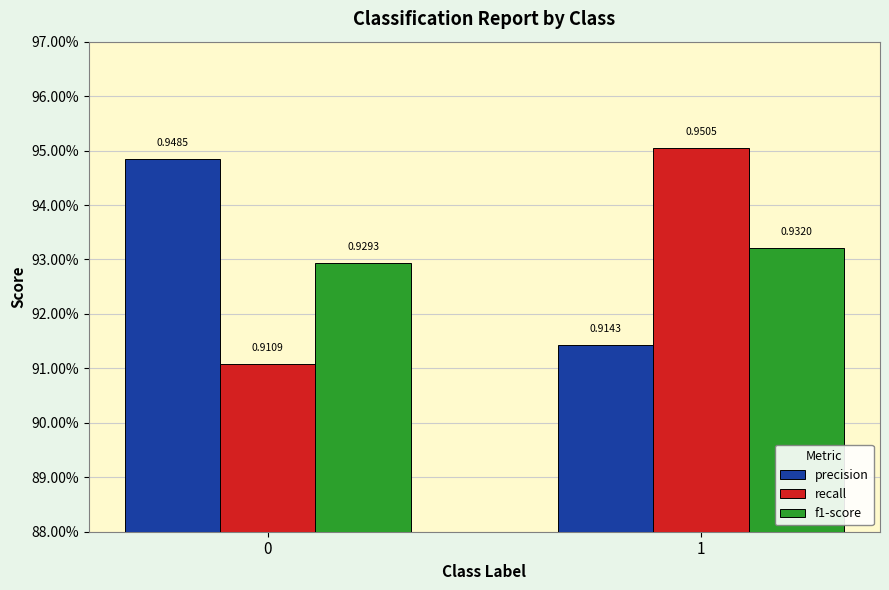

What are all the series names shown in the legend?

precision, recall, f1-score